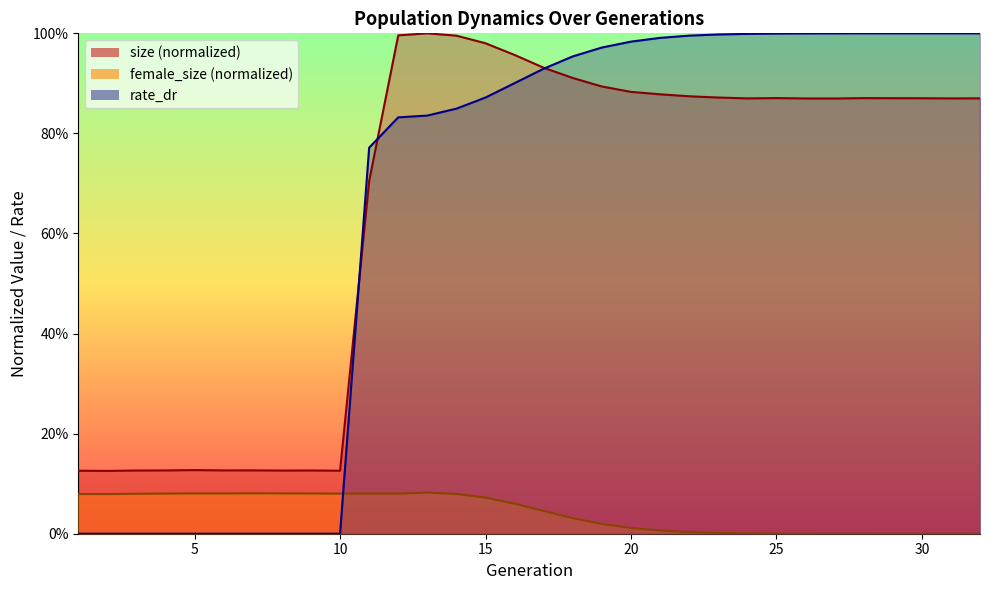

Is the value of female_size at 8 greater than the value of rate_dr at 23?

No